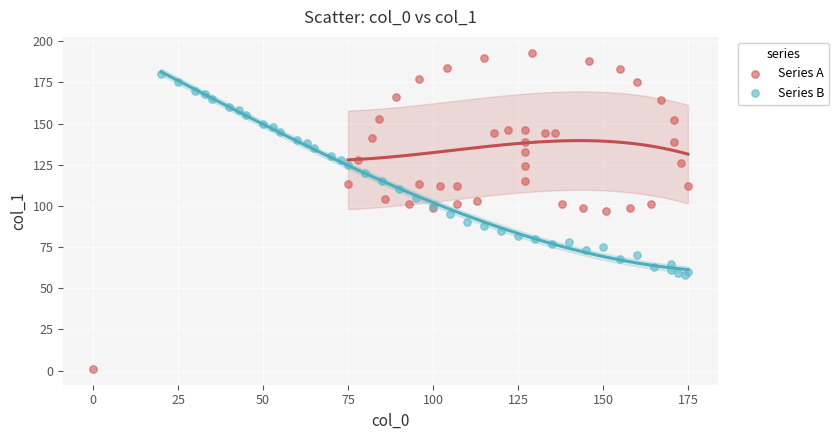

What are all the series names shown in the legend?

Series A, Series B